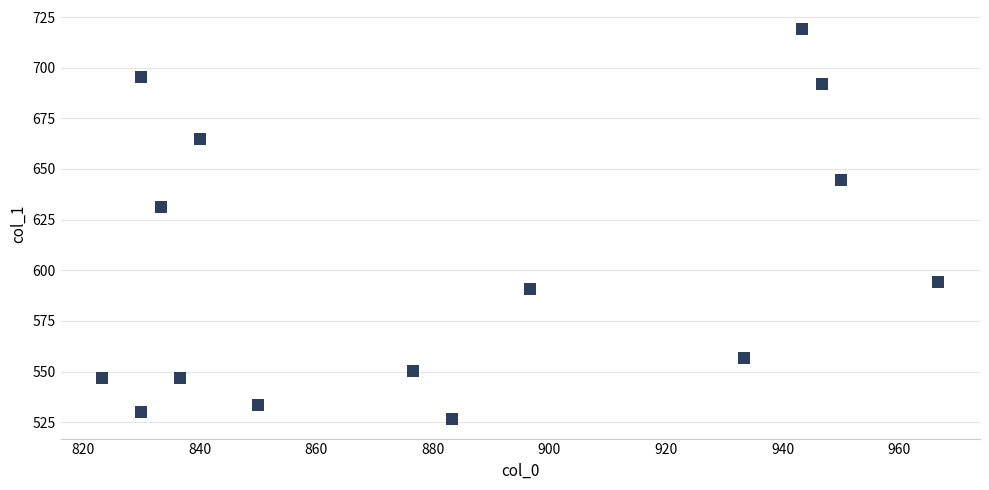

What Y value in the scatter plot is closest to 622?

631.1